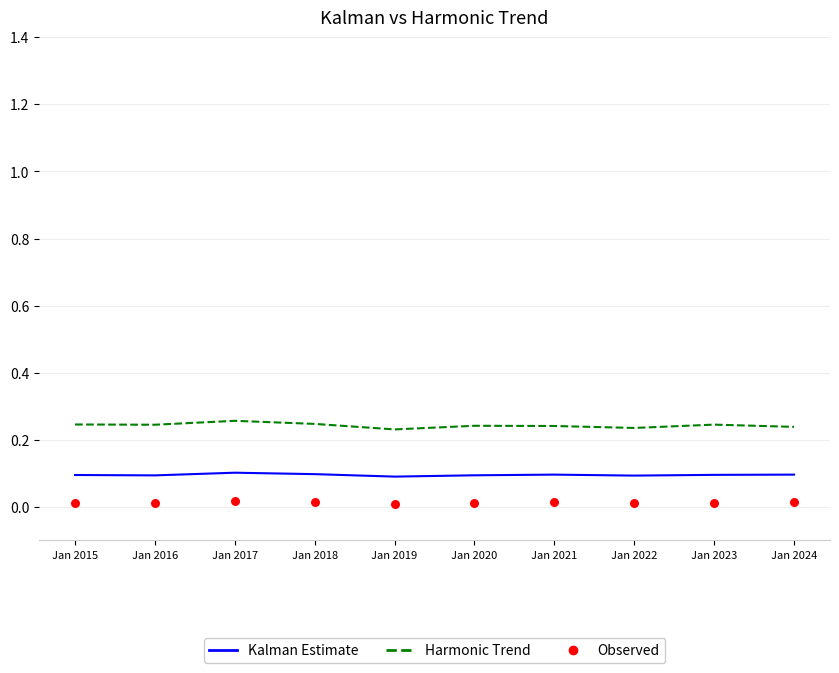

At how many categories does at least one series exceed 0?

10